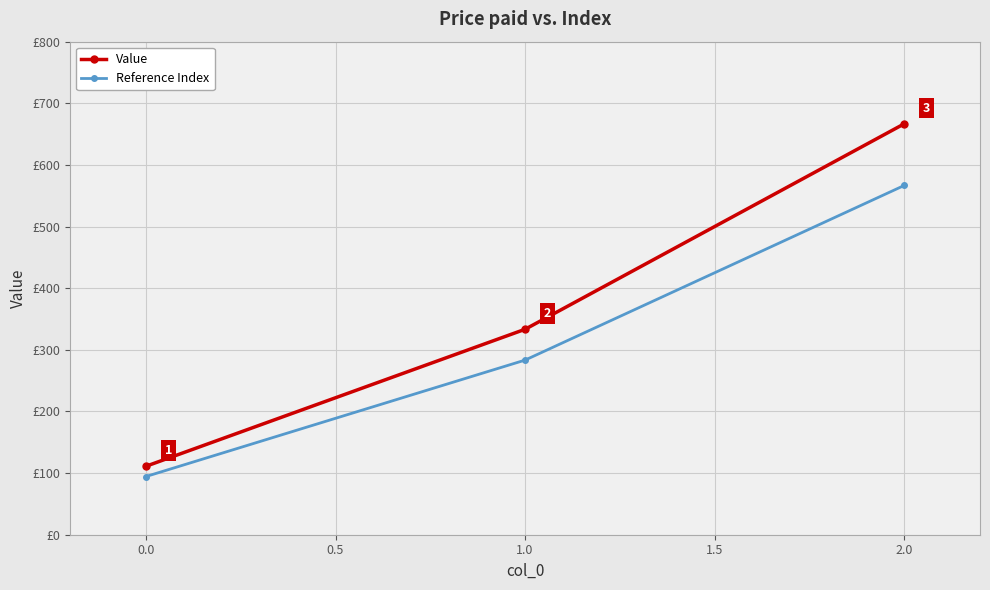

Which series changed the most between 0.0 and 2.0?

Value